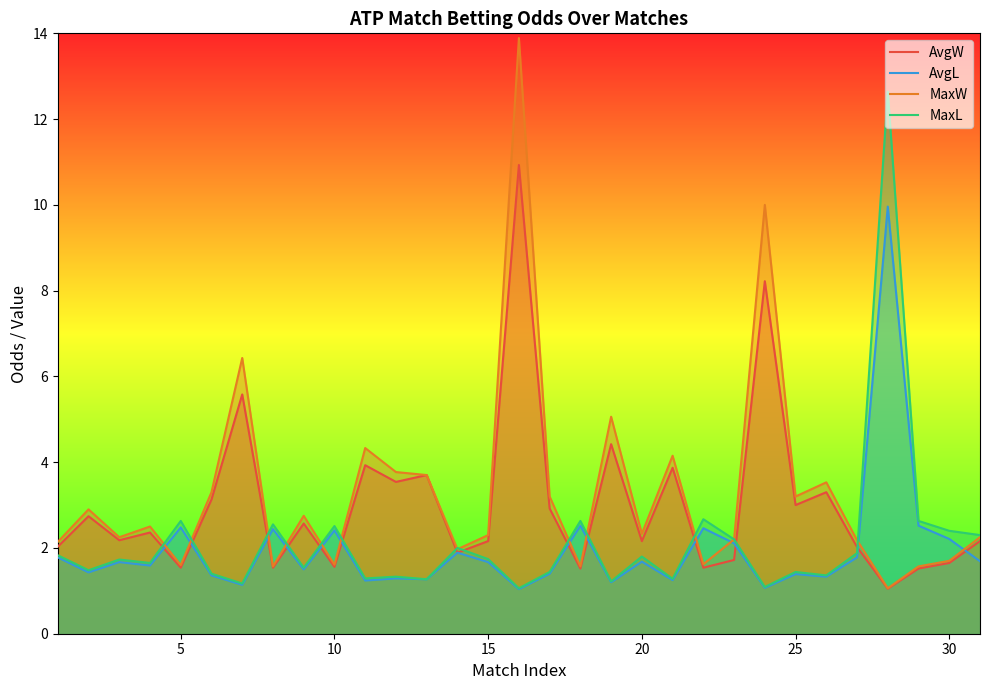

True or false: MaxL and AvgL intersect in this chart.

False